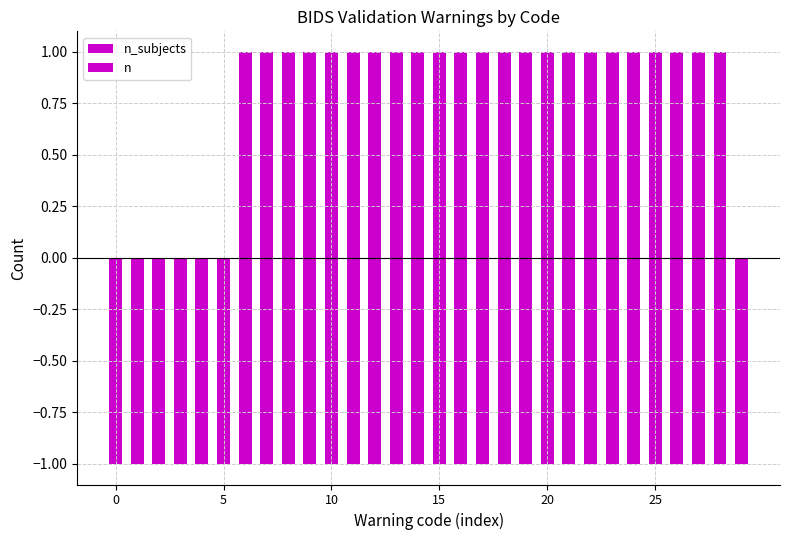

What are all the series names shown in the legend?

n_subjects, n